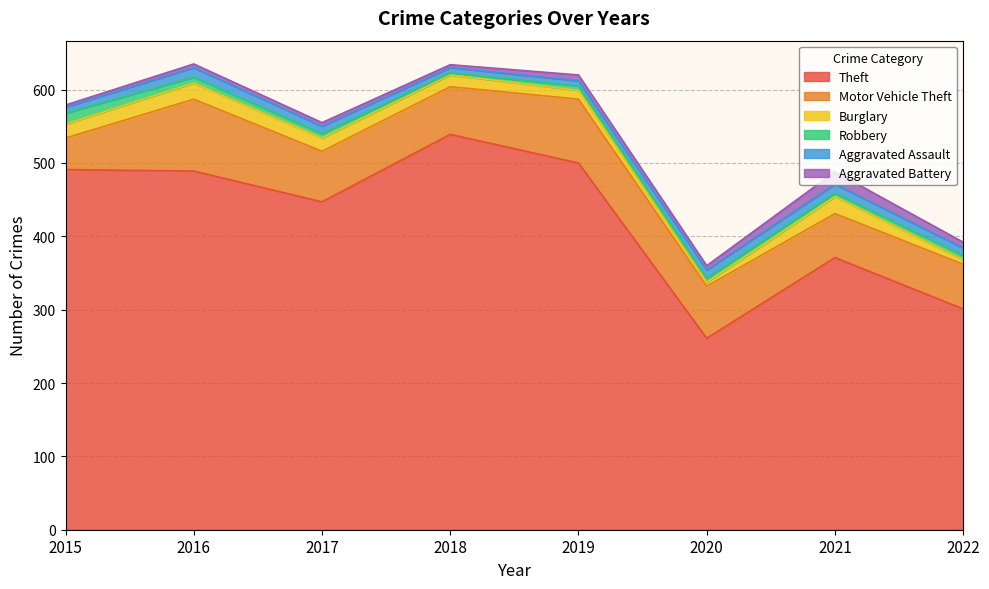

What are all the series names shown in the legend?

Theft, Motor Vehicle Theft, Burglary, Robbery, Aggravated Assault, Aggravated Battery